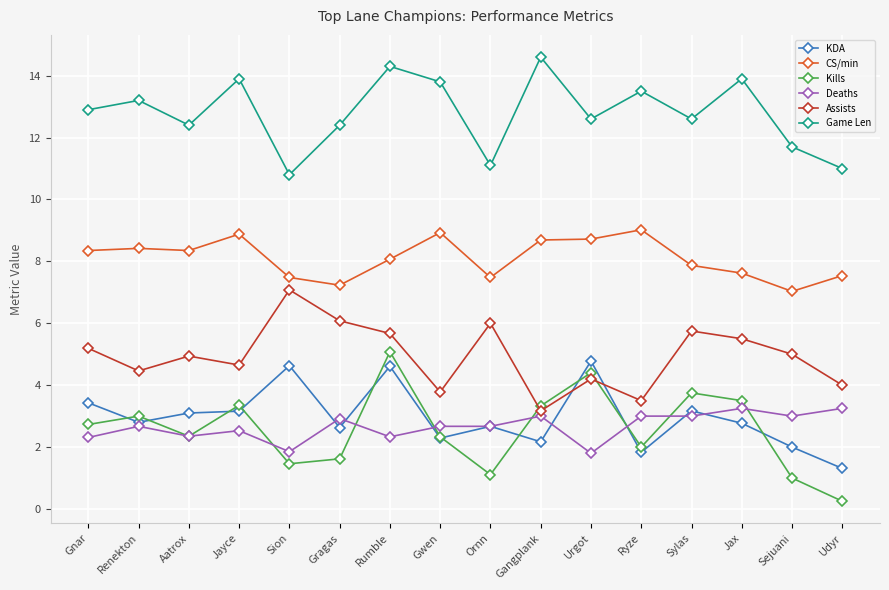

At which label does Game Len first exceed 12?

Gnar